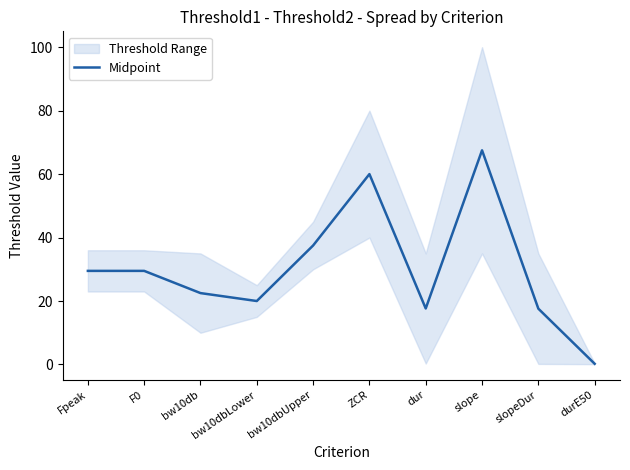

Does the chart display data point markers on the line(s)?

No